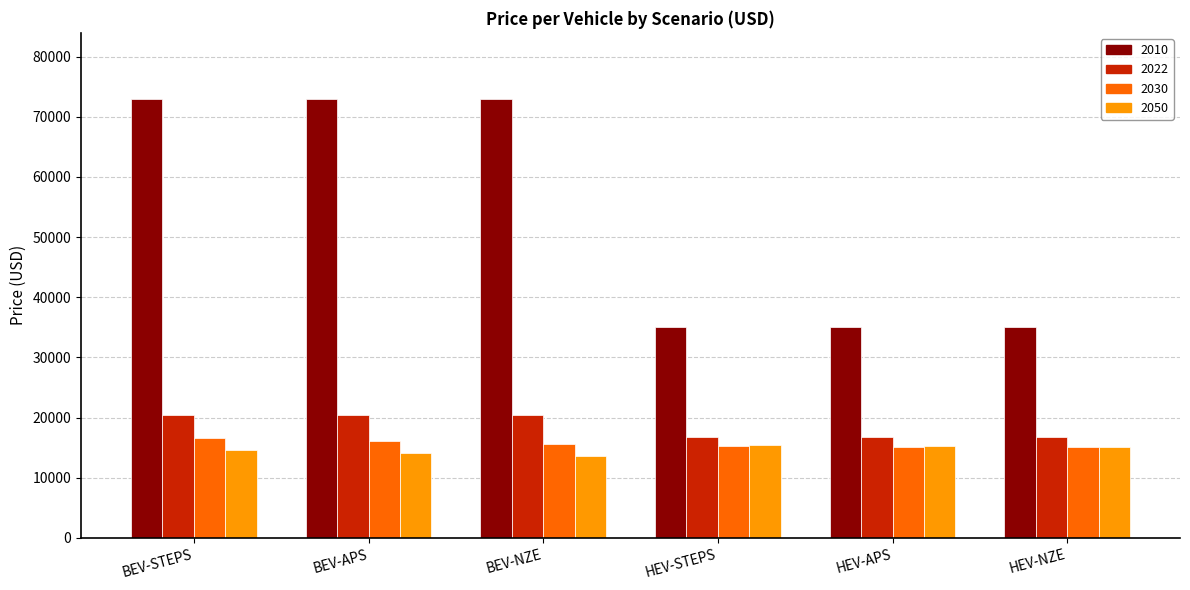

The 2050 series shows 7255.1 at BEV-NZE. True or false?

False